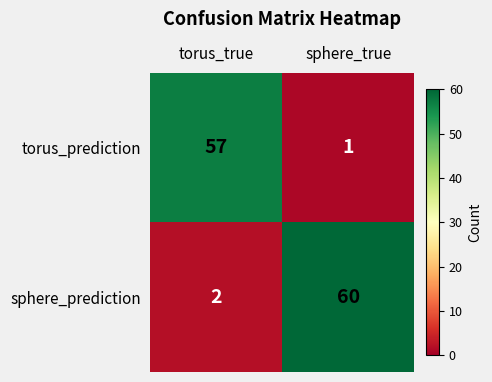

Is it true that sphere_prediction equals 80 at sphere_true?

False